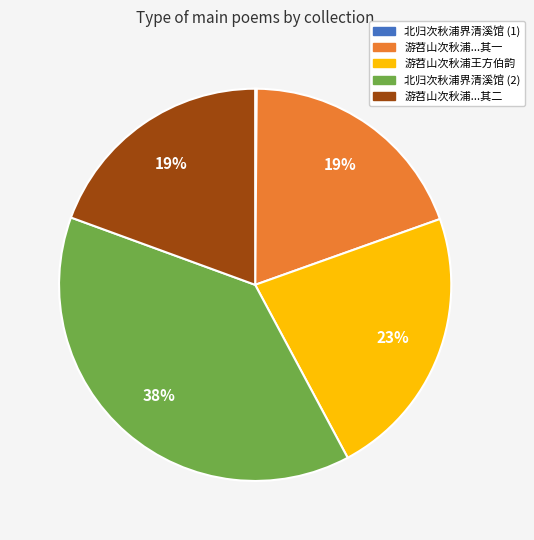

The 游苕山次秋浦王方伯韵 slice represents 12% of the pie. True or false?

False